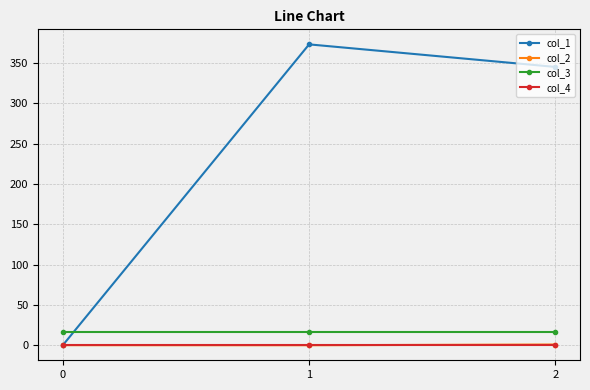

What is the spread (max minus min) of values at 1?

373.0